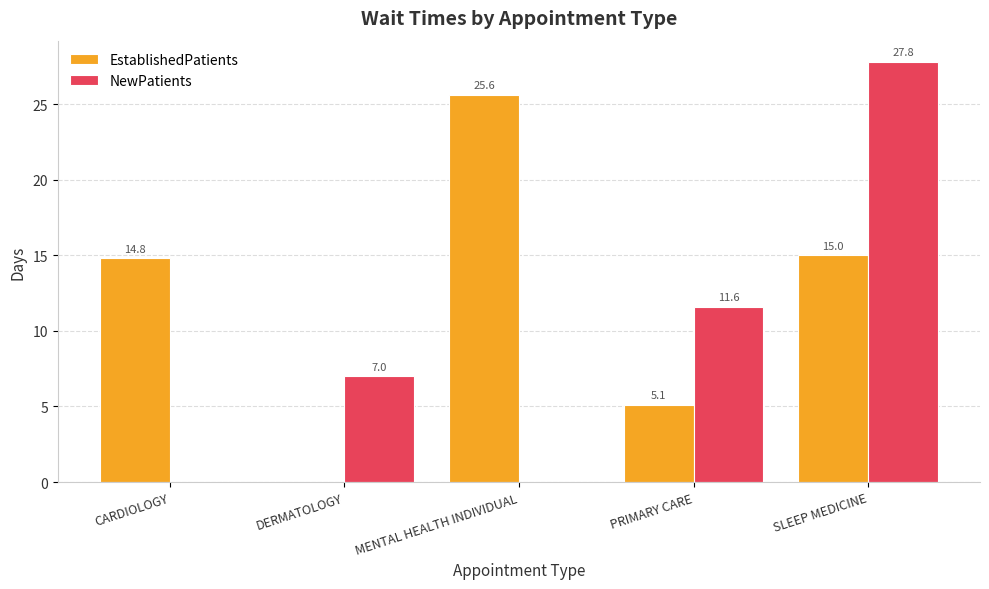

What is the sum of all NewPatients values?

46.4